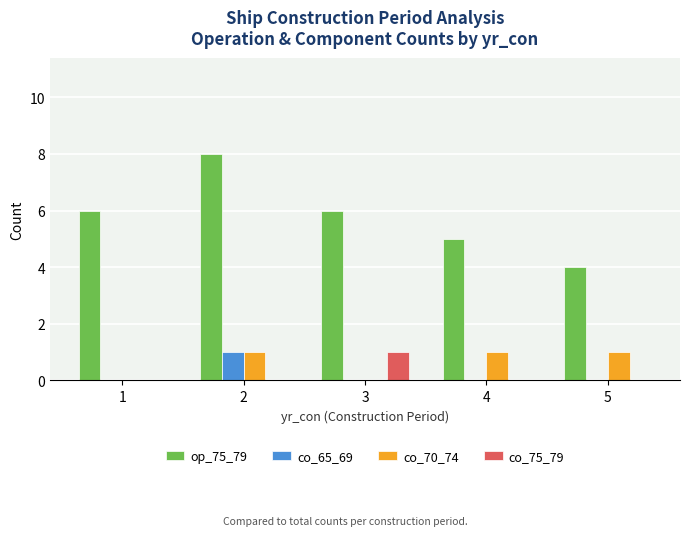

Which series changed the most between 2 and 3?

op_75_79